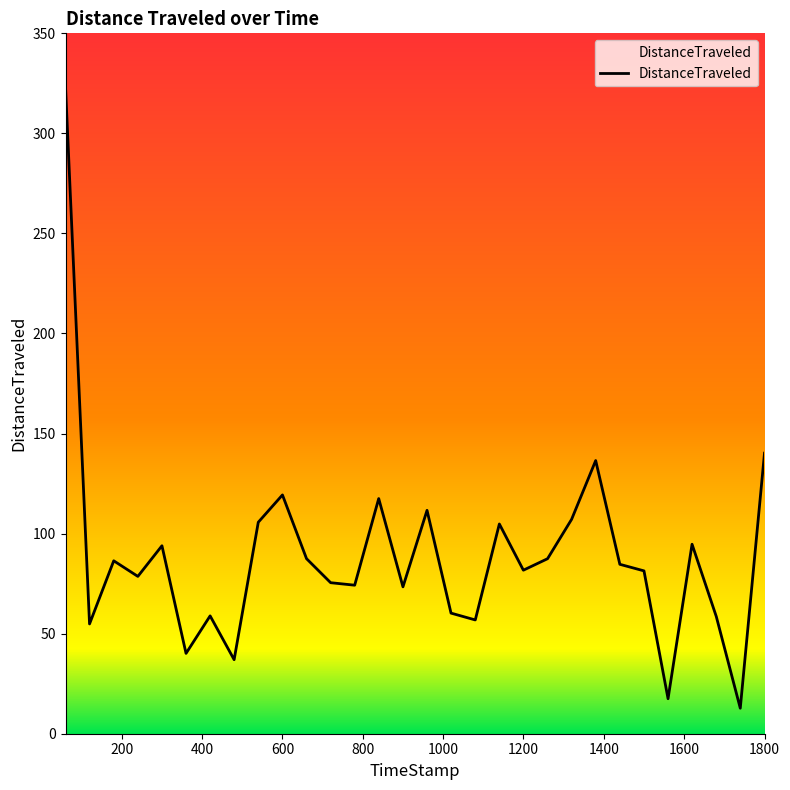

What is the difference between the maximum and minimum values?

310.4